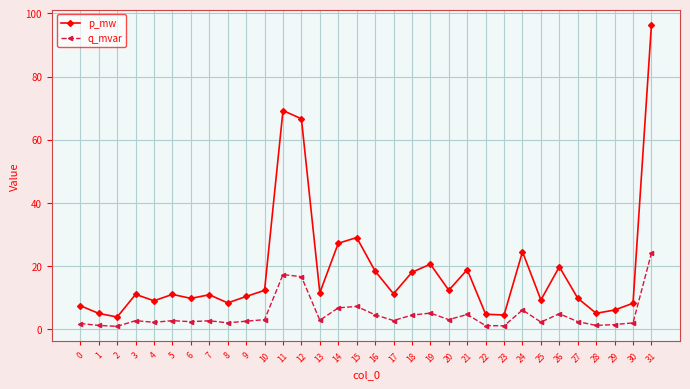

What is the difference between the maximum and minimum values in the q_mvar series?

23.2